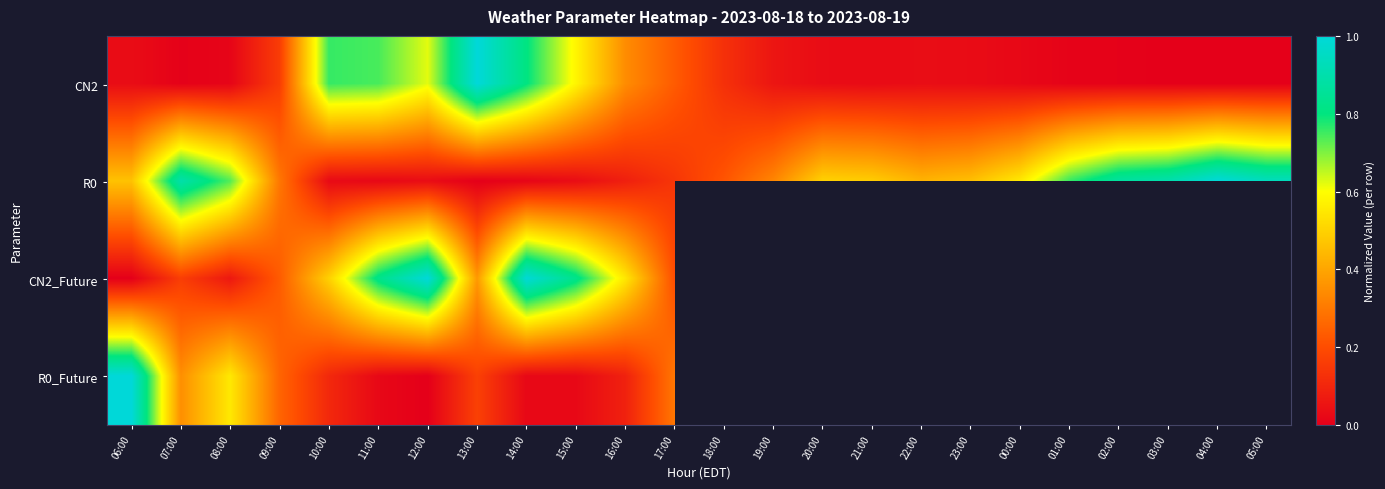

Rank the series by their maximum value, from highest to lowest.

CN2, R0, CN2_Future, R0_Future